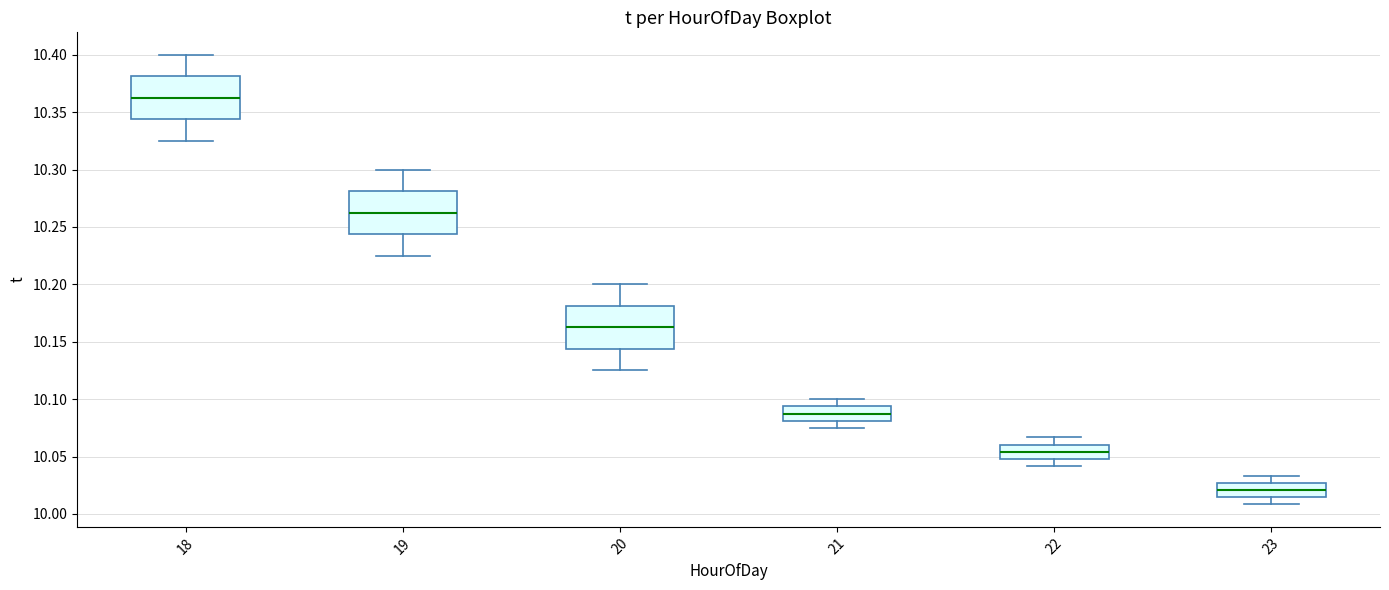

Which box has the lowest median line?

23